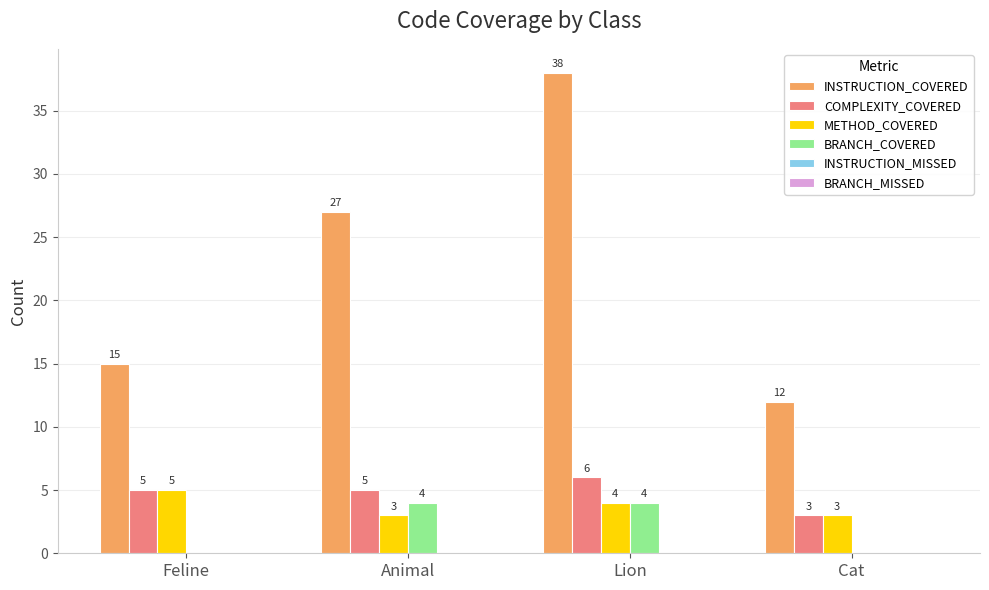

Which series has the largest total across all categories?

INSTRUCTION_COVERED